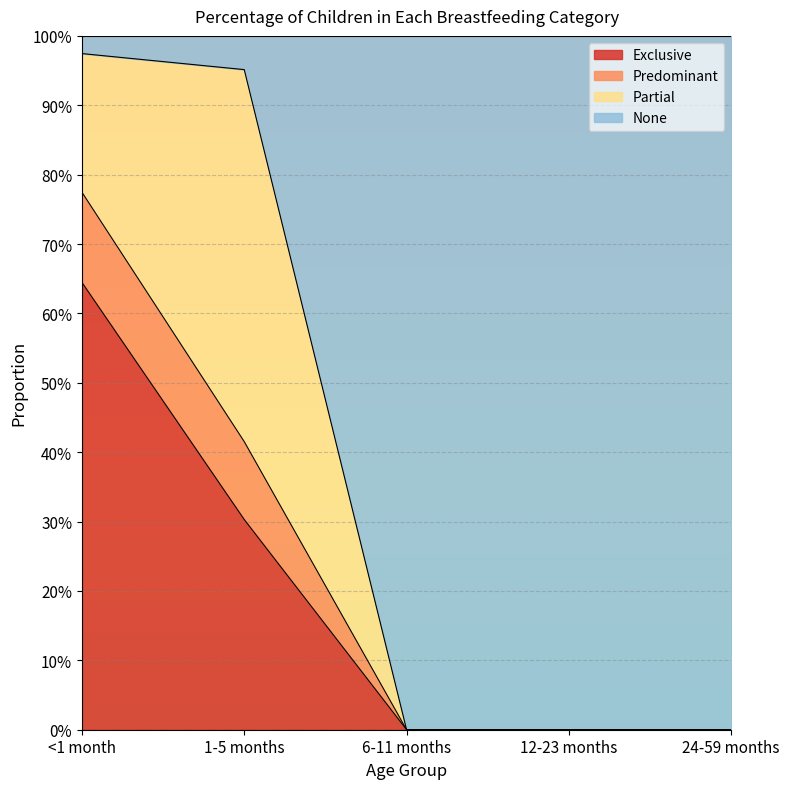

What is the label of the 5th point from the left?

24-59 months